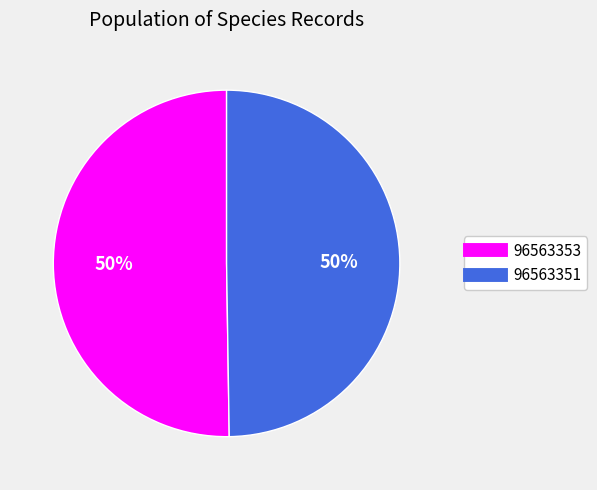

Approximately how many times larger is the value at 96563351 compared to 96563353?

1.0